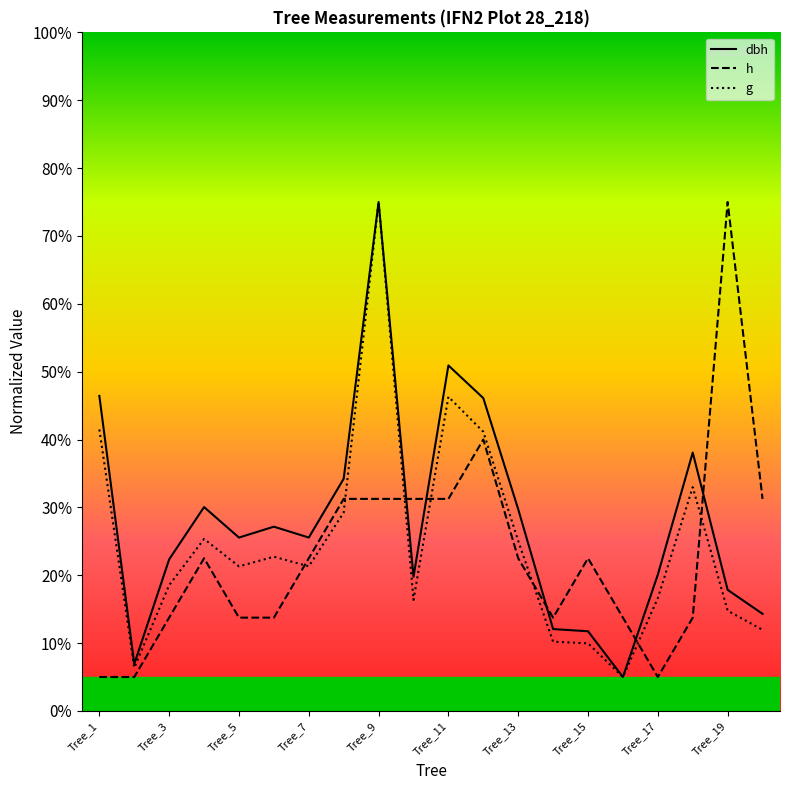

What are all the series names shown in the legend?

dbh, h, g